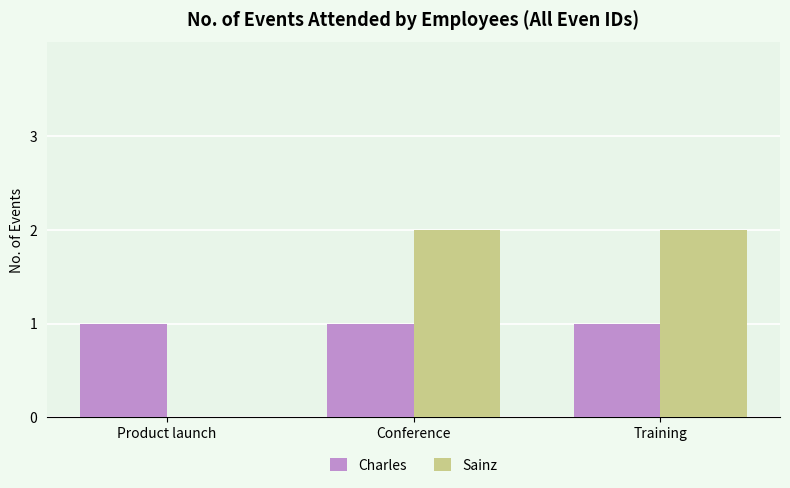

Reading left to right, what are all the values shown in this chart?

Charles: Product launch=1	Conference=1	Training=1
Sainz: Product launch=0	Conference=2	Training=2